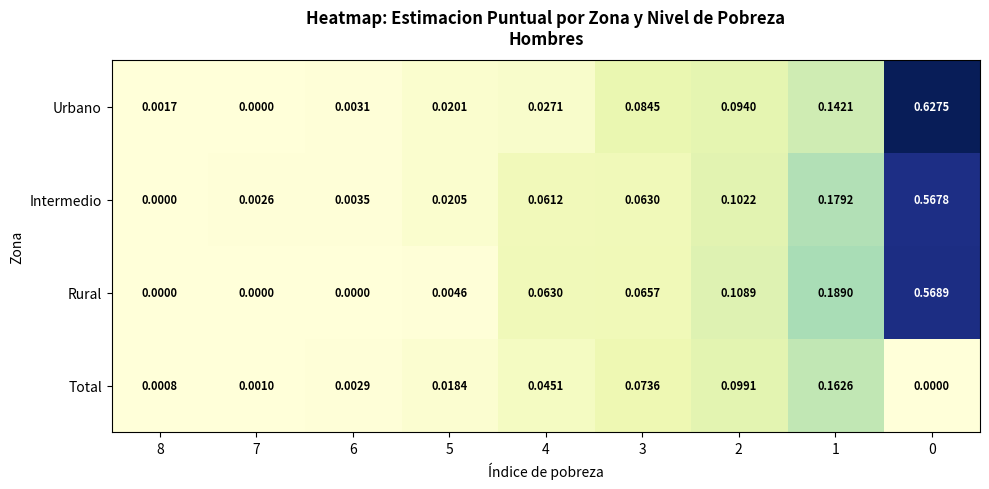

Which series has the widest spread of values?

Urbano